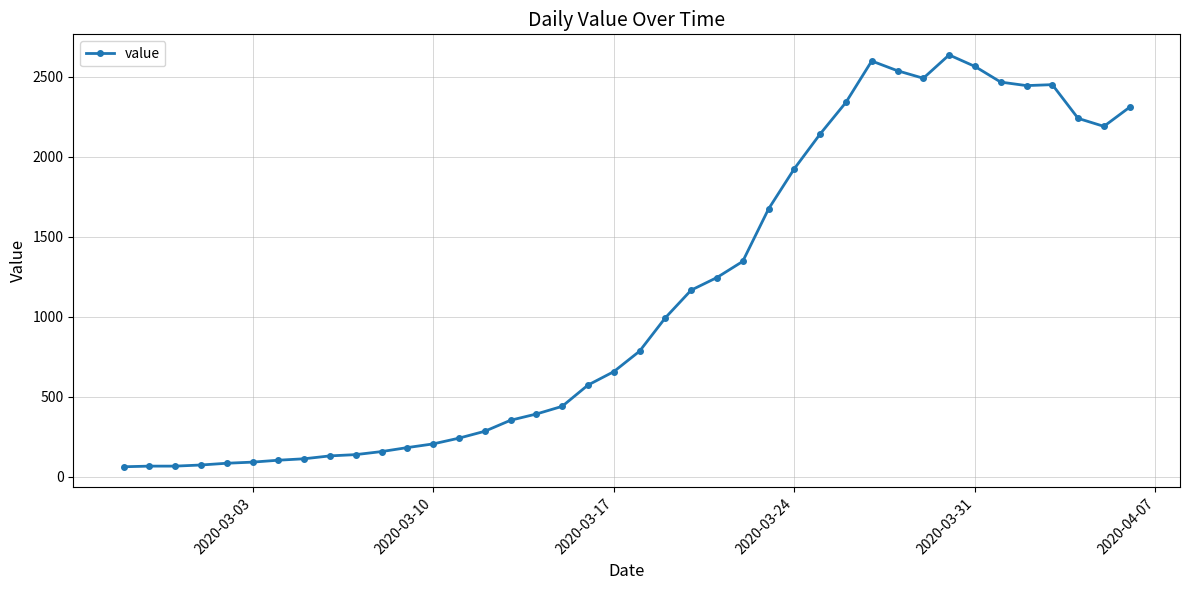

What is the smallest value displayed?

61